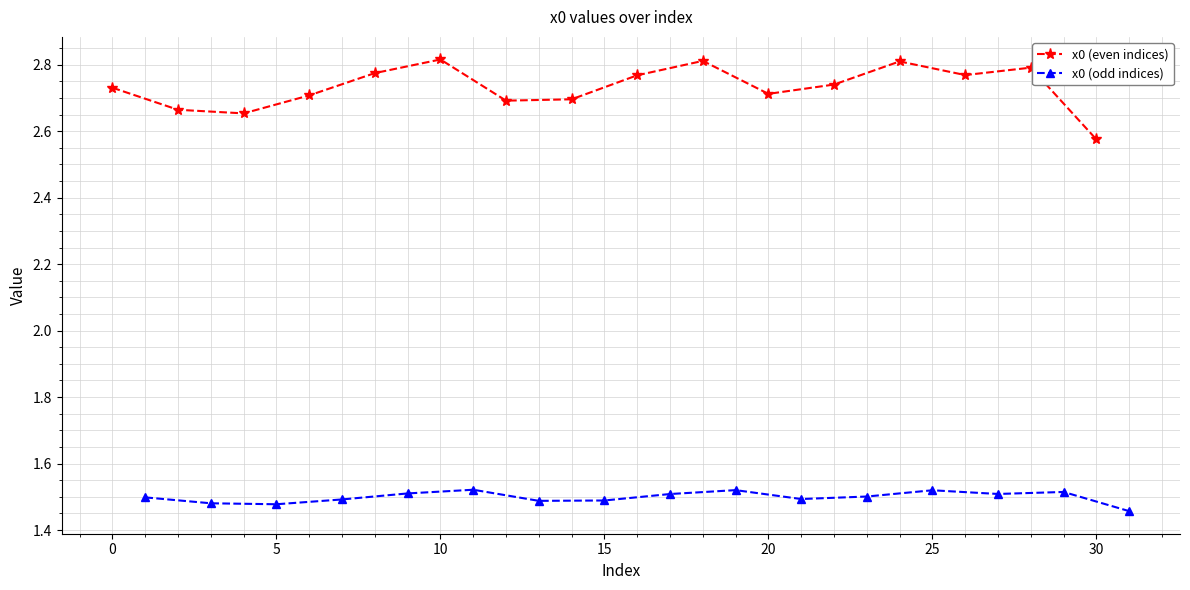

At which category does x0 (even indices) reach its first local peak?

10